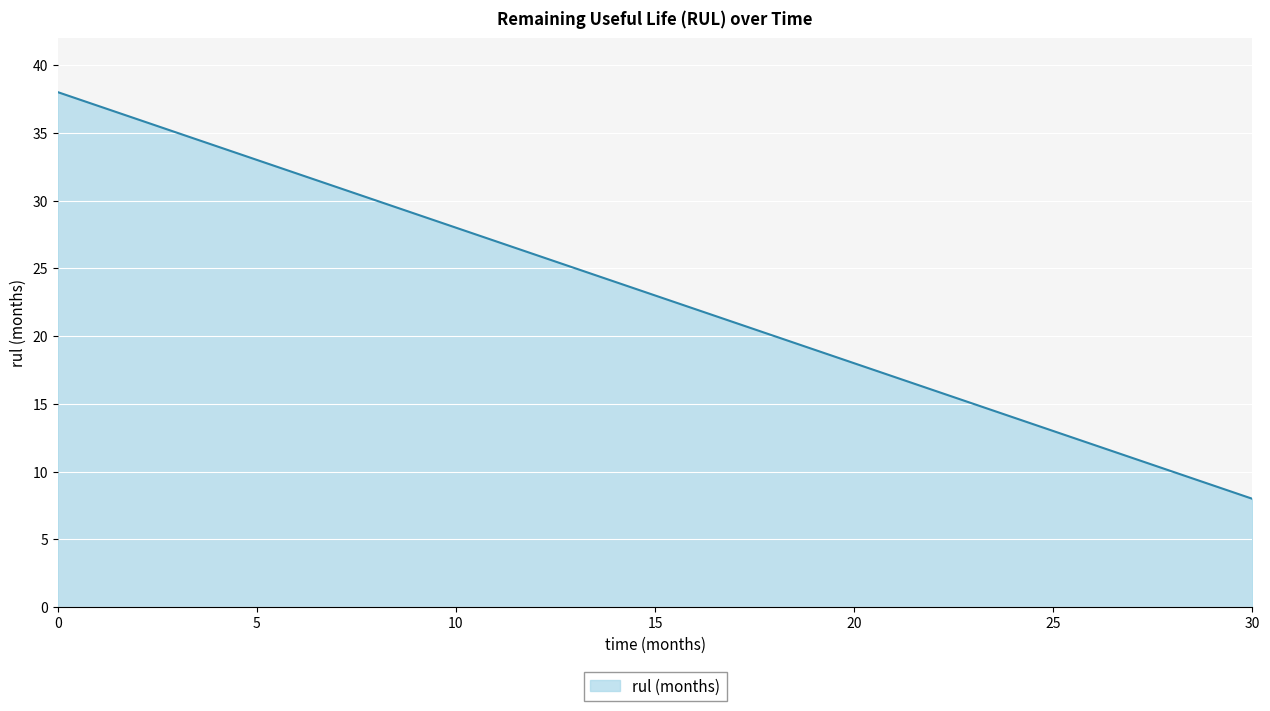

What is the minimum value shown in the chart?

8